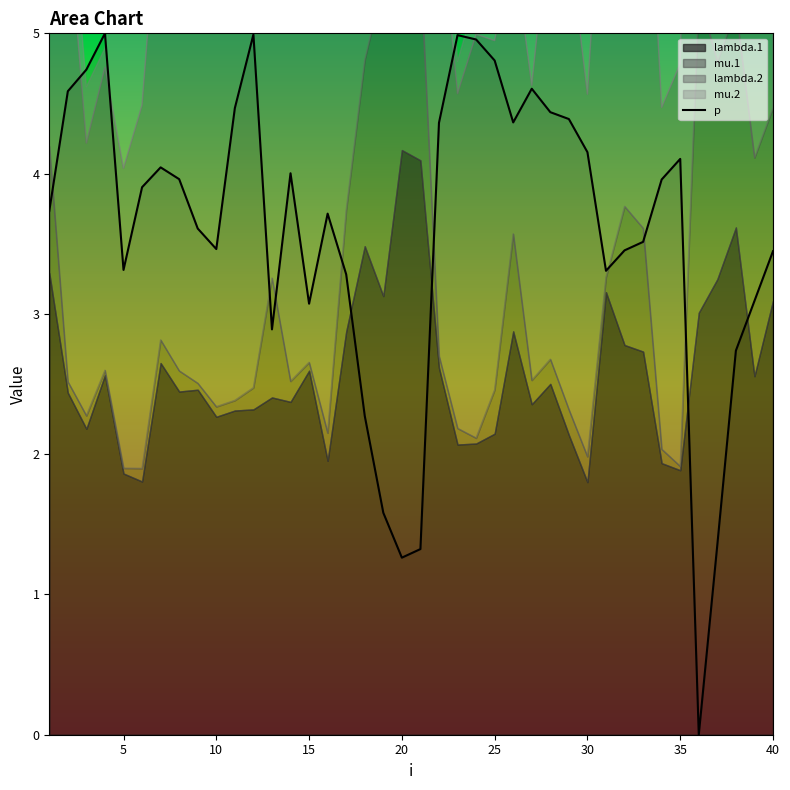

The value of p at 15 is 4.1. True or false?

False